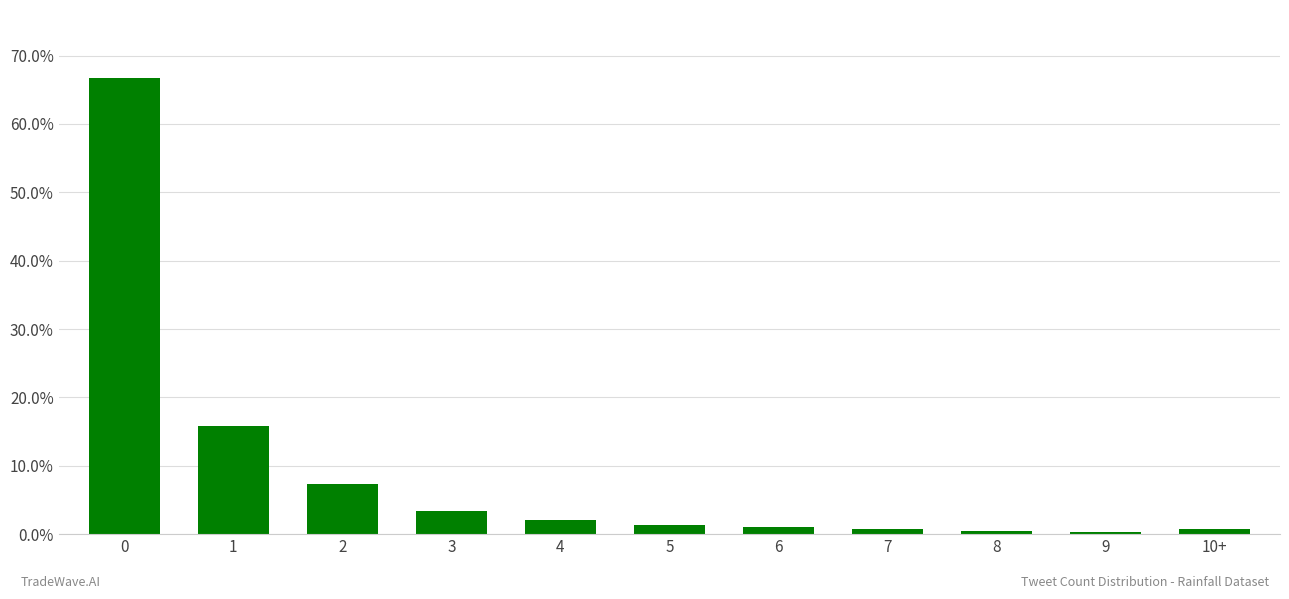

What is the average value?

0.1